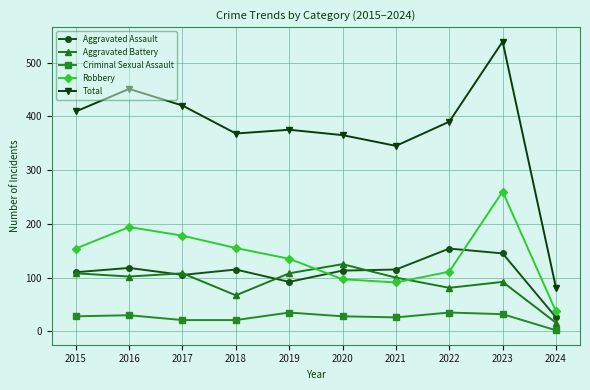

What is the maximum value shown in the chart?

539